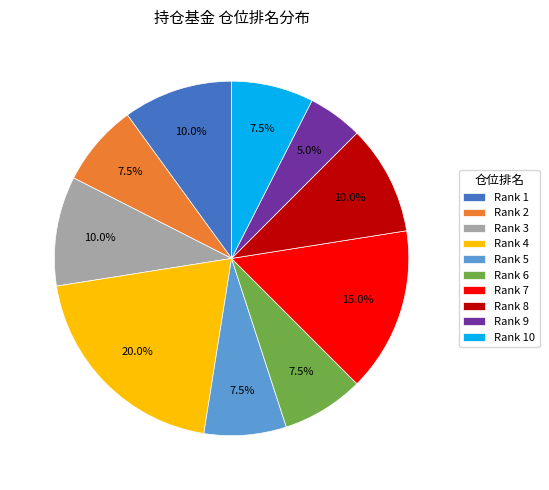

Between Rank 3 and Rank 6, which is larger?

Rank 3